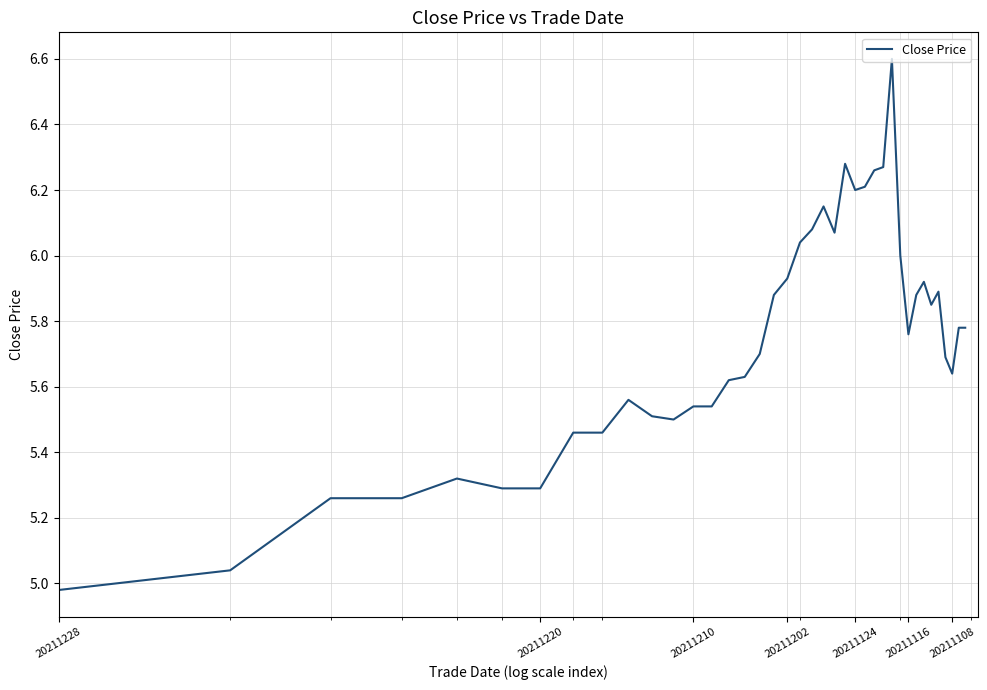

How many values exceed 5?

39